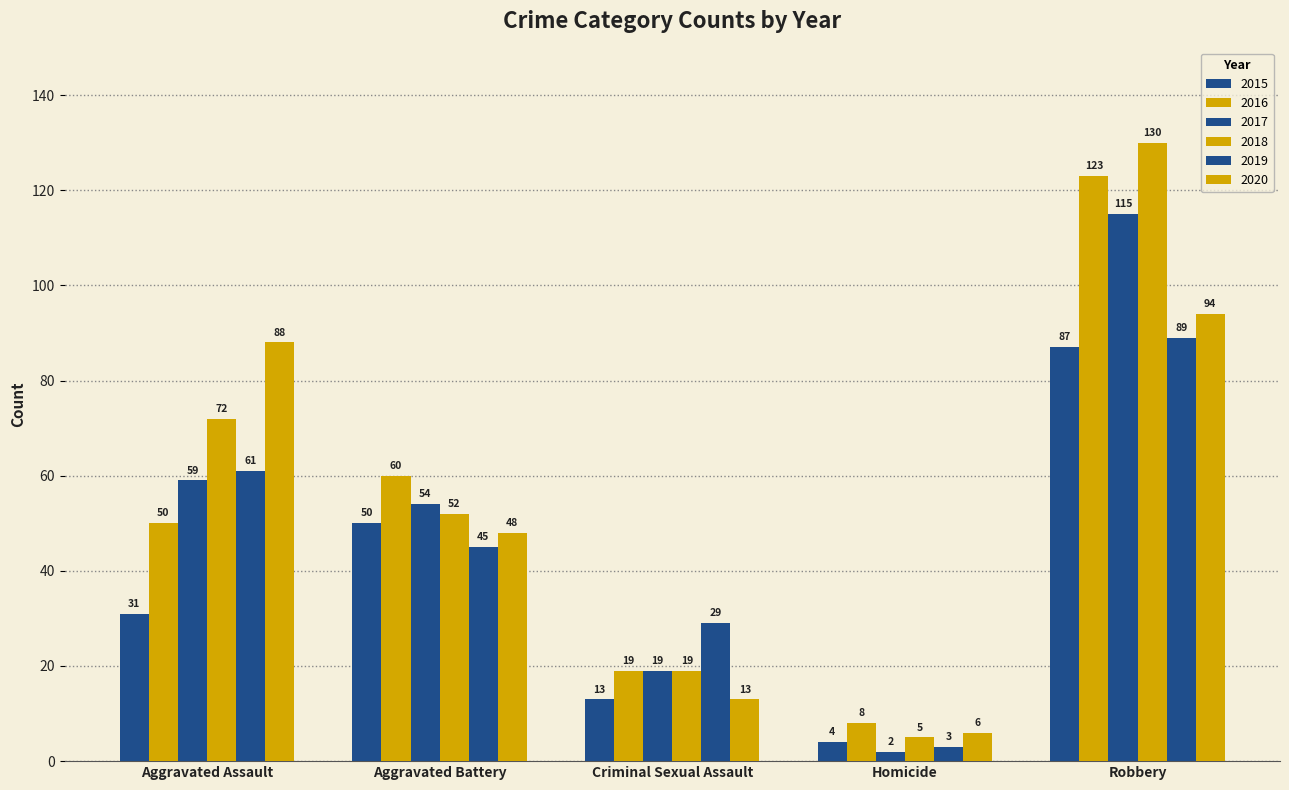

How many values in the 2016 series are below 50?

2